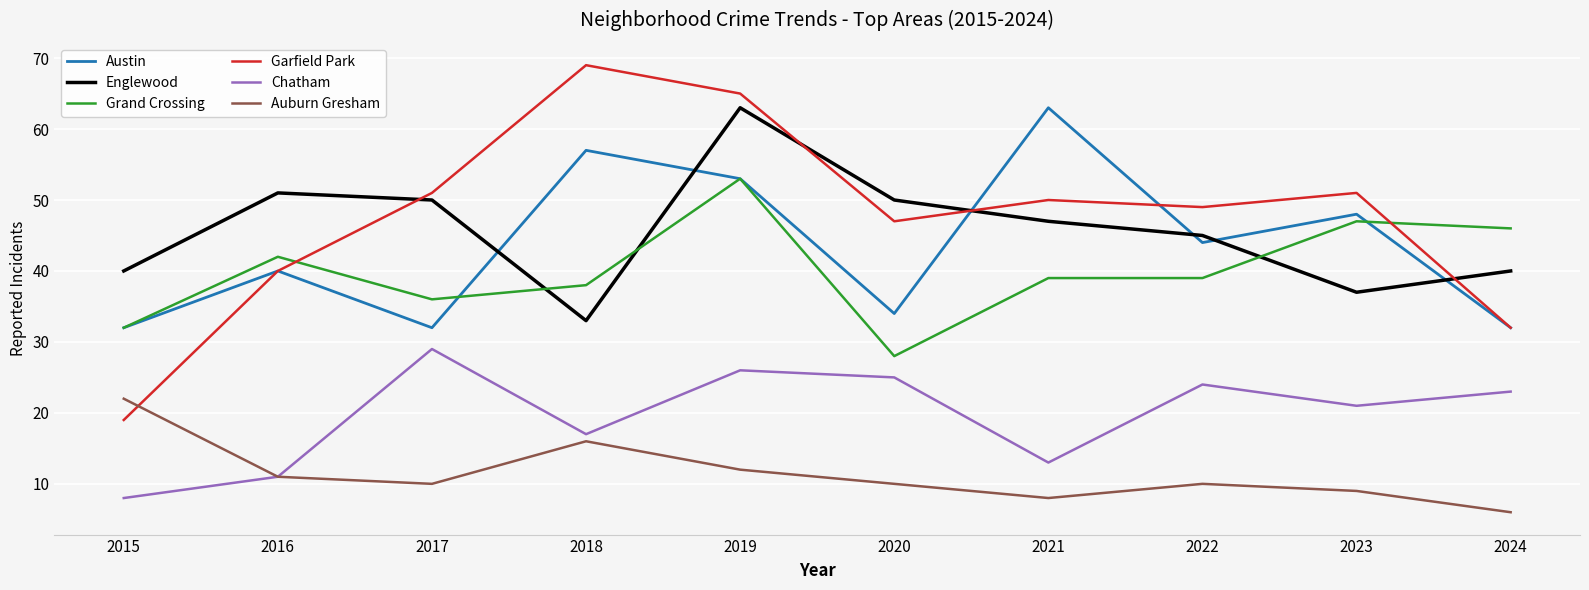

What are all the series names shown in the legend?

Austin, Englewood, Grand Crossing, Garfield Park, Chatham, Auburn Gresham